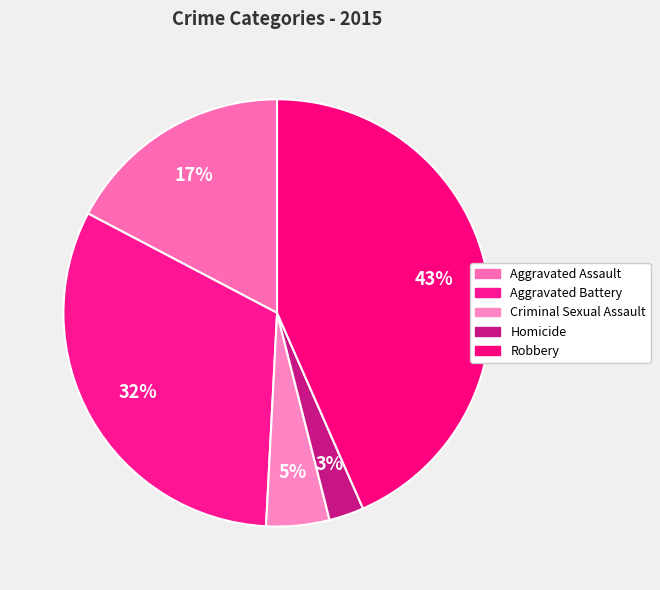

How many slices are in this pie chart?

5